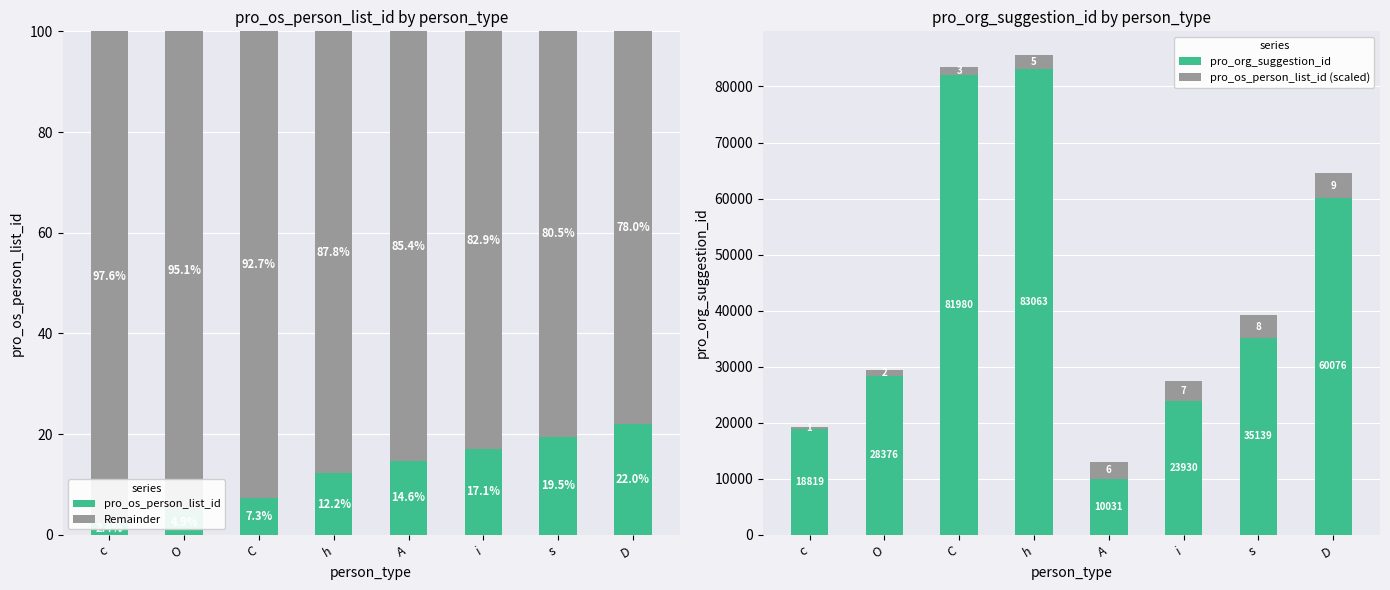

What is the total value across all series at c?

19419.0